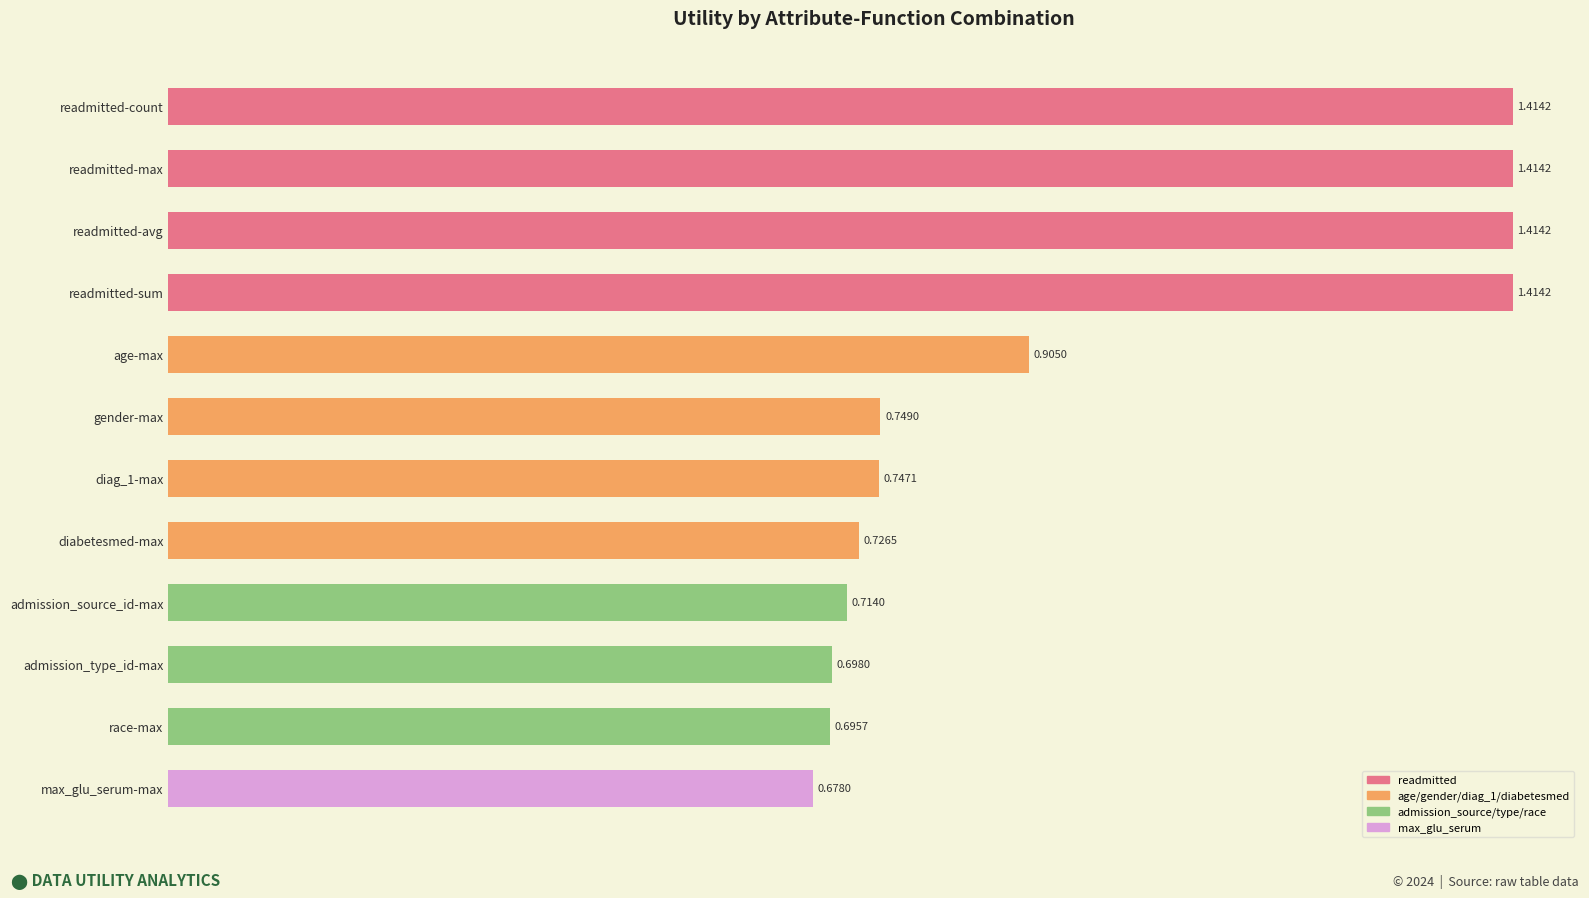

Where is the data nearest to the value 1?

age-max